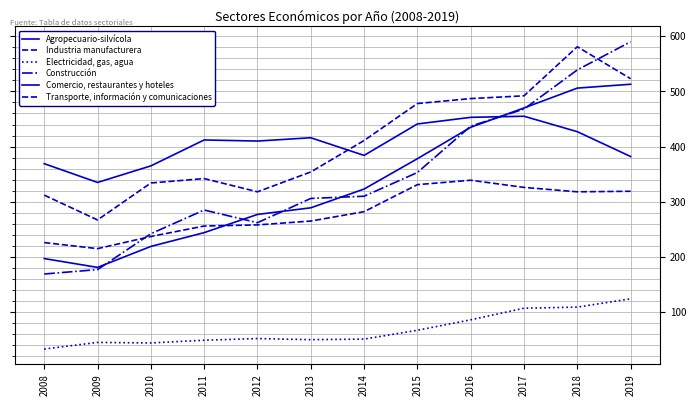

At which category does the chart reach its minimum across all series?

2008